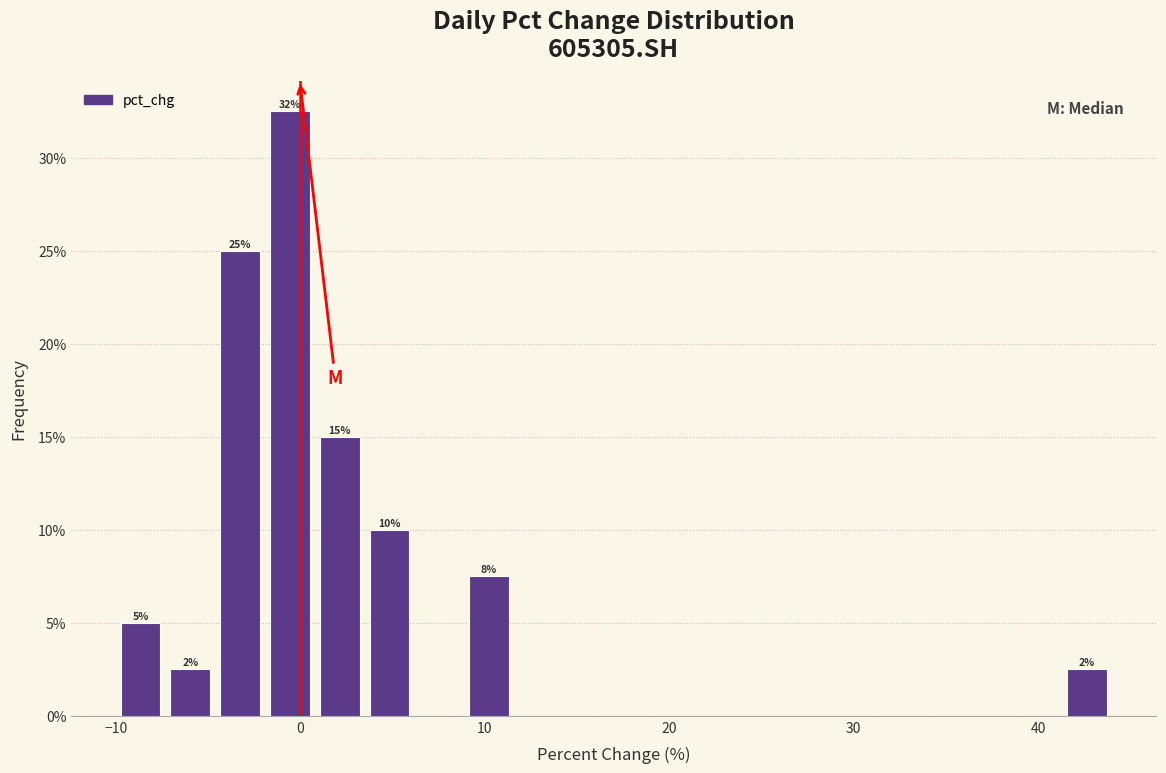

Around what value on the x-axis is the tallest bar? Give the approximate position of its centre, as read against the axis.

-1